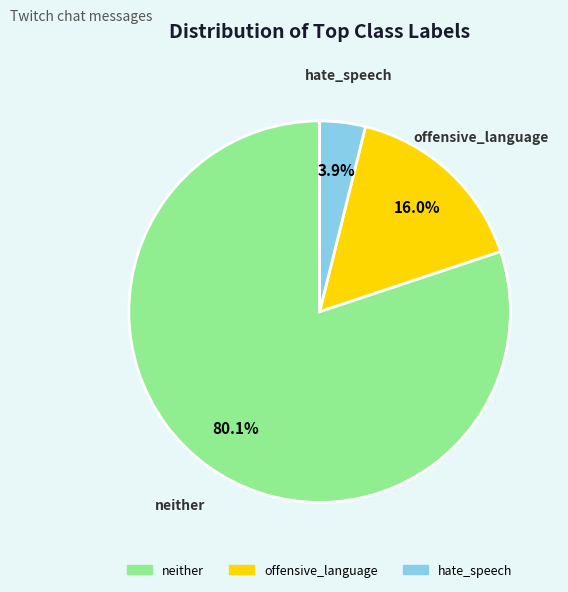

What percentage is the neither slice, to the nearest percent?

80%